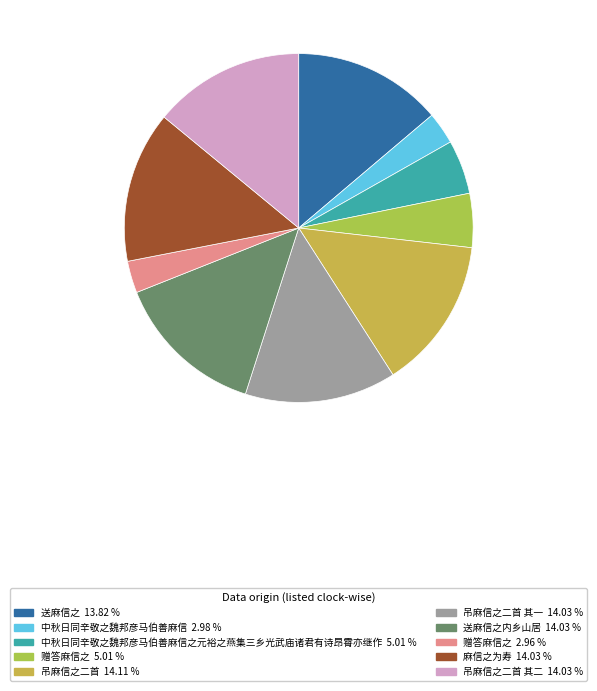

To the nearest percent, what is the difference between the largest and smallest slice percentages?

11%